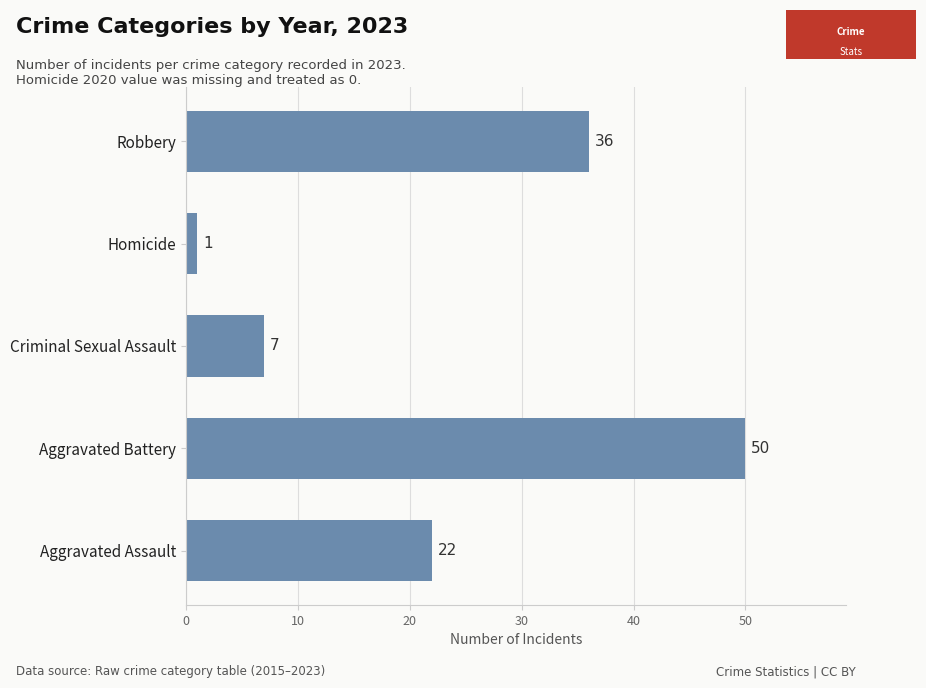

What is the greatest value displayed?

50